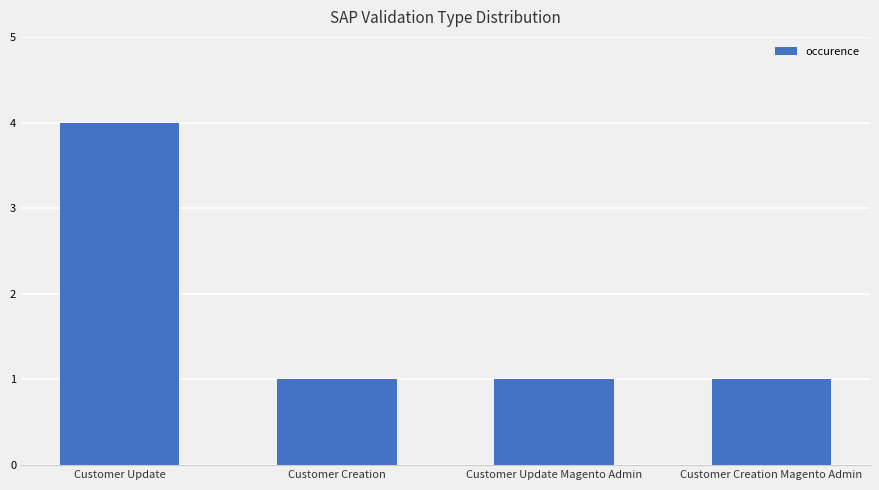

What is the label of the 2nd bar from the right?

Customer Update Magento Admin